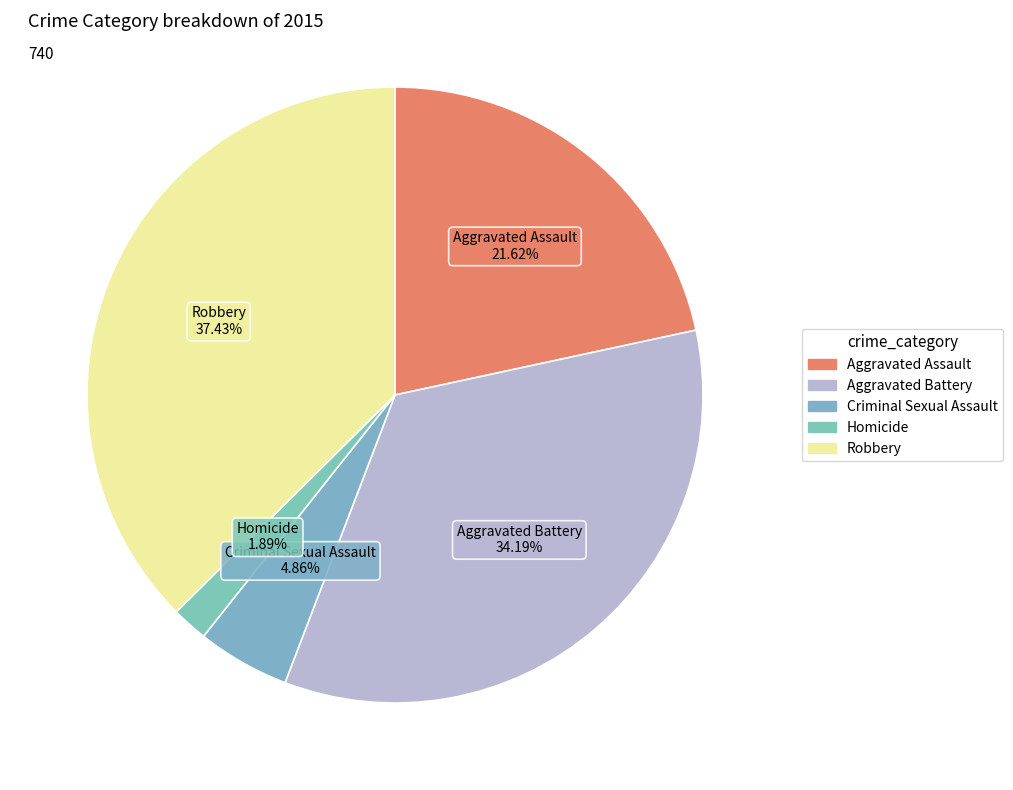

Is there a majority slice in this chart?

No